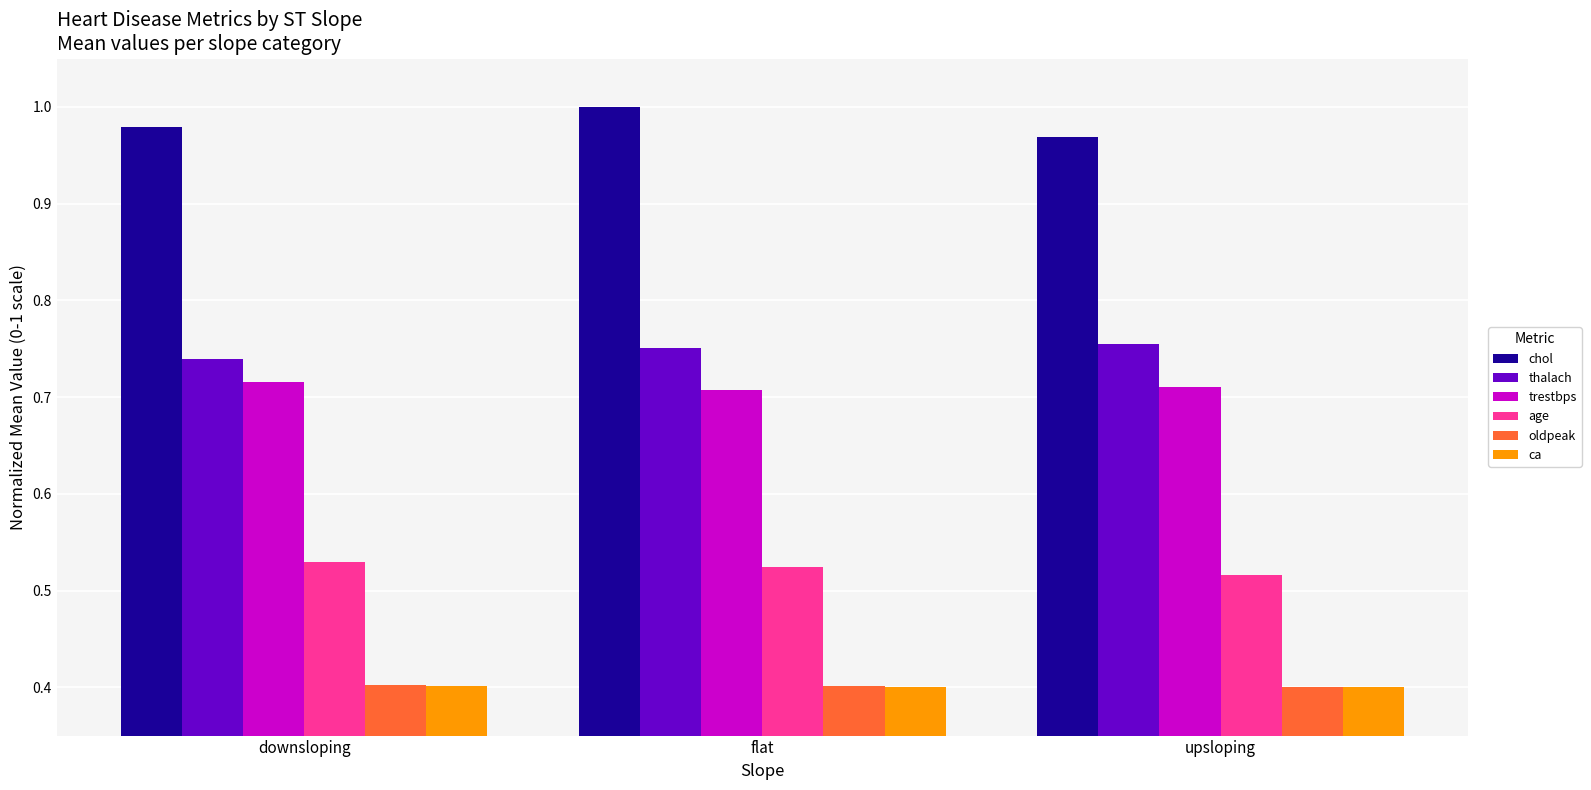

The value of chol at upsloping is 1.0. True or false?

True